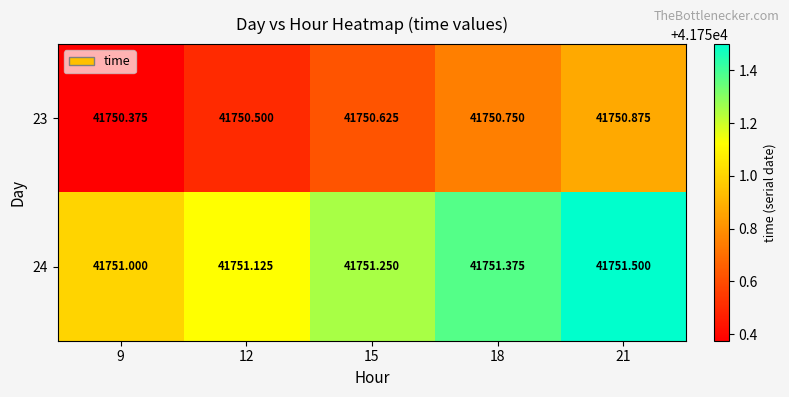

Is the value of 23 at 15 greater than the value of 24 at 9?

No